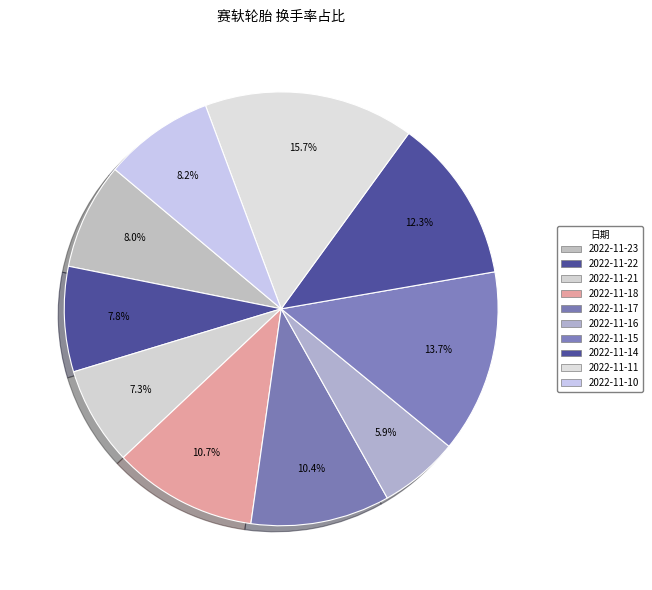

Is there any slice that represents more than half of the pie?

No